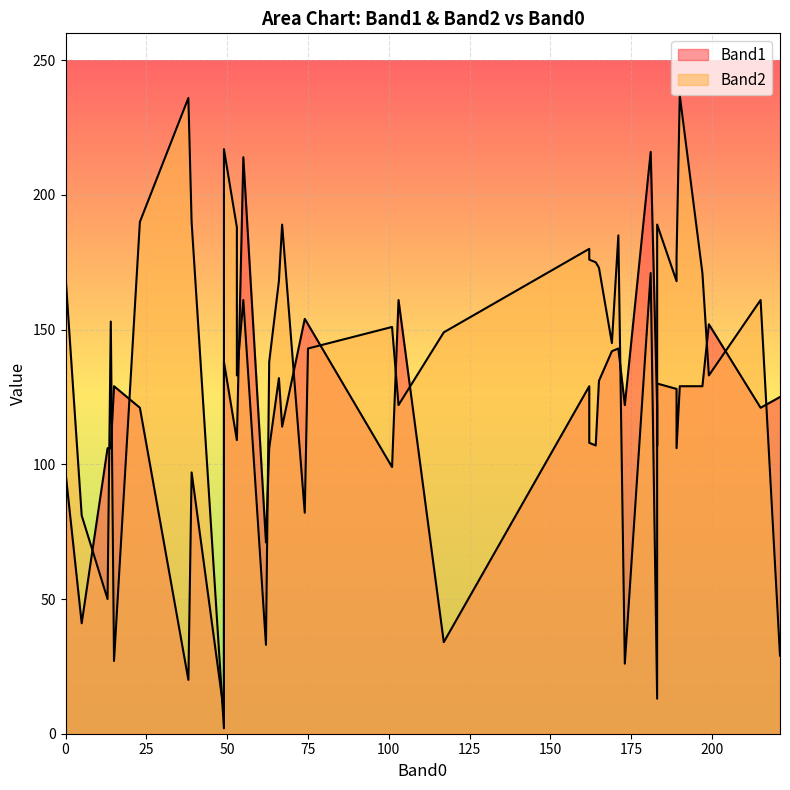

At 67, list the series in order from largest to smallest.

Band2, Band1